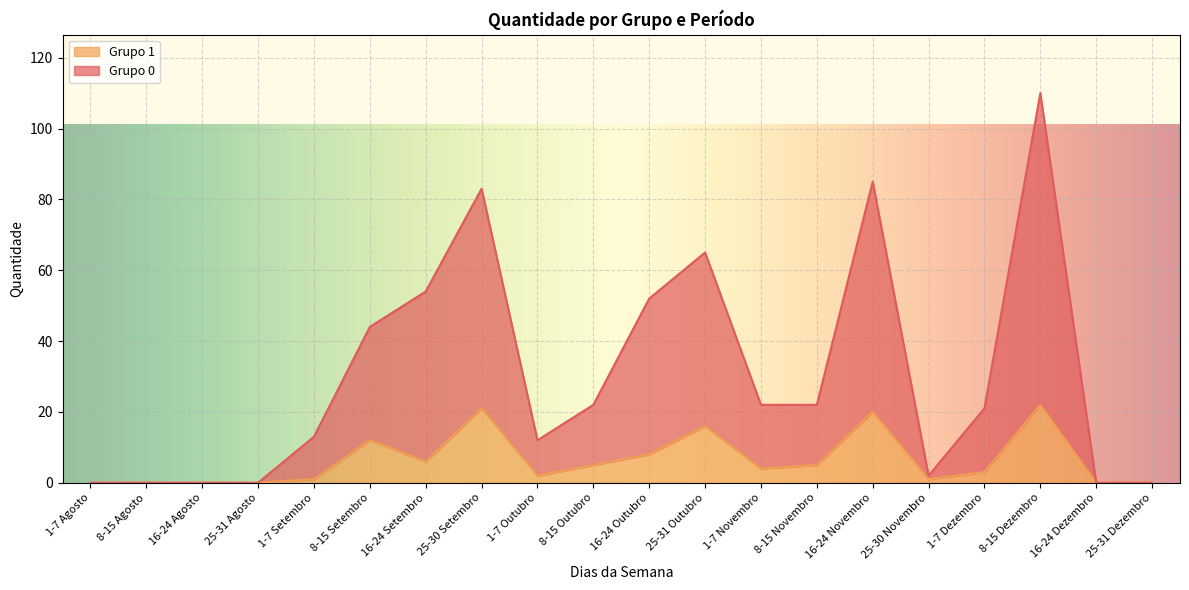

Reading right to left, list all the values displayed in this chart.

Grupo 0: 25-31 Dezembro=0	16-24 Dezembro=0	8-15 Dezembro=110	1-7 Dezembro=21	25-30 Novembro=2	16-24 Novembro=85	8-15 Novembro=22	1-7 Novembro=22	25-31 Outubro=65	16-24 Outubro=52	8-15 Outubro=22	1-7 Outubro=12	25-30 Setembro=83	16-24 Setembro=54	8-15 Setembro=44	1-7 Setembro=13	25-31 Agosto=0	16-24 Agosto=0	8-15 Agosto=0	1-7 Agosto=0
Grupo 1: 25-31 Dezembro=0	16-24 Dezembro=0	8-15 Dezembro=22	1-7 Dezembro=3	25-30 Novembro=1	16-24 Novembro=20	8-15 Novembro=5	1-7 Novembro=4	25-31 Outubro=16	16-24 Outubro=8	8-15 Outubro=5	1-7 Outubro=2	25-30 Setembro=21	16-24 Setembro=6	8-15 Setembro=12	1-7 Setembro=1	25-31 Agosto=0	16-24 Agosto=0	8-15 Agosto=0	1-7 Agosto=0